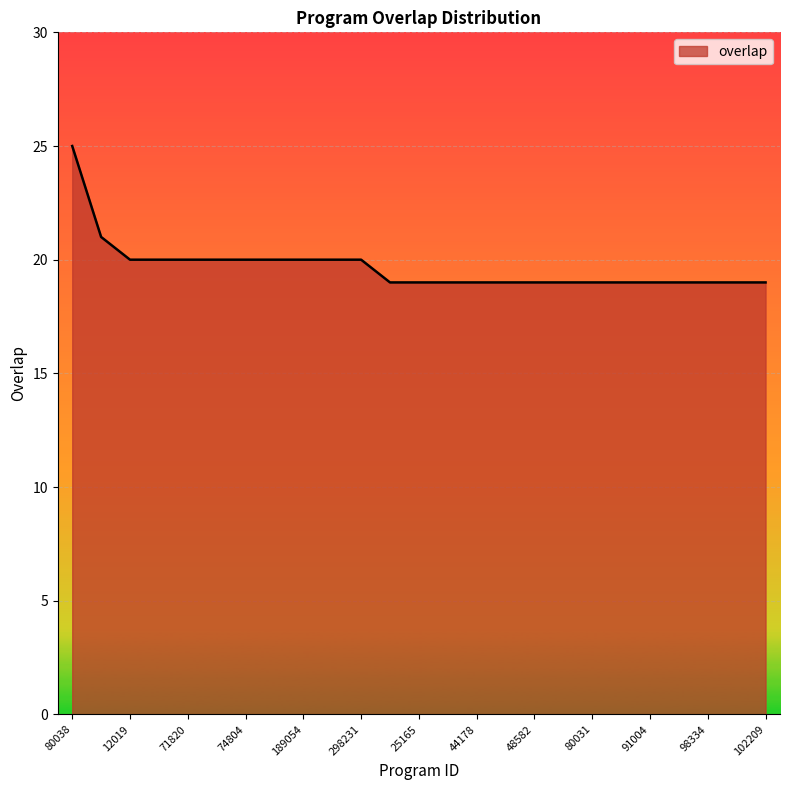

What is the difference between the maximum and minimum values?

6